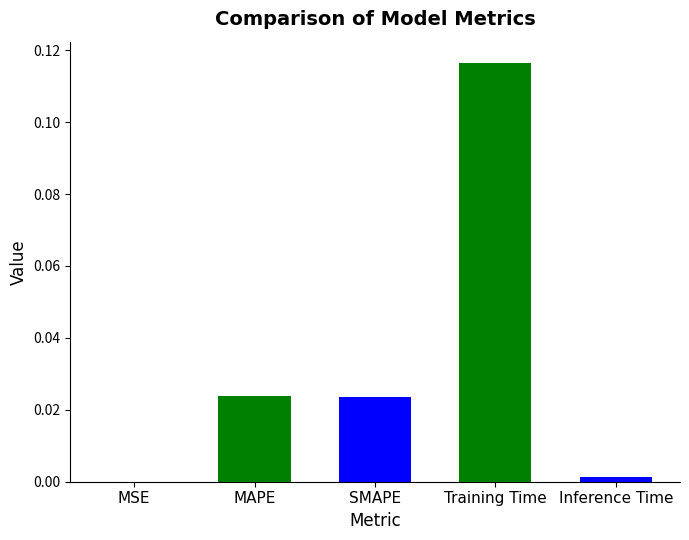

At which category does the chart reach its peak across all series?

Training Time